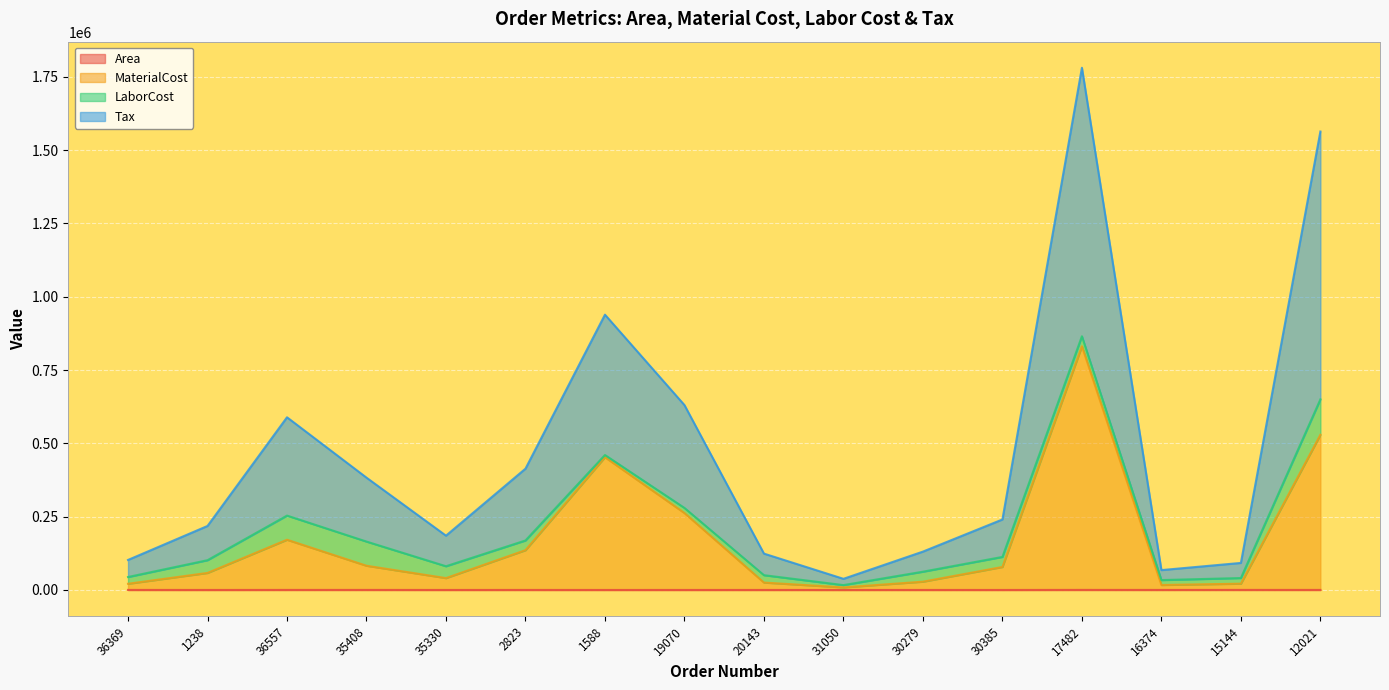

What is the label of the 12th point from the right?

35330